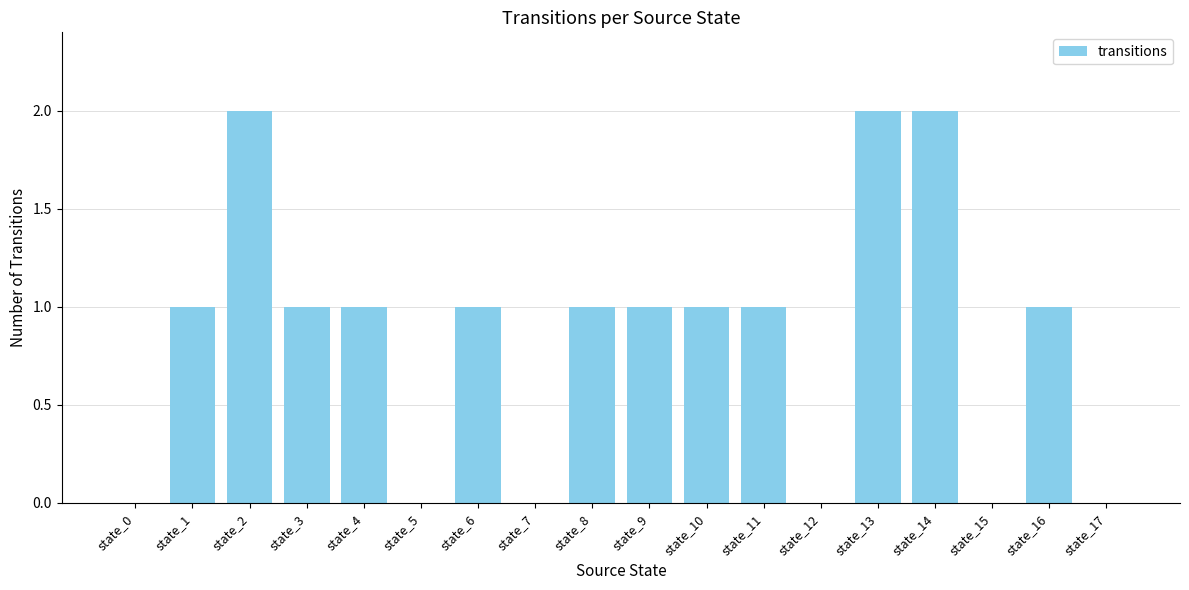

What is the sum of the values at state_17 and state_4?

1